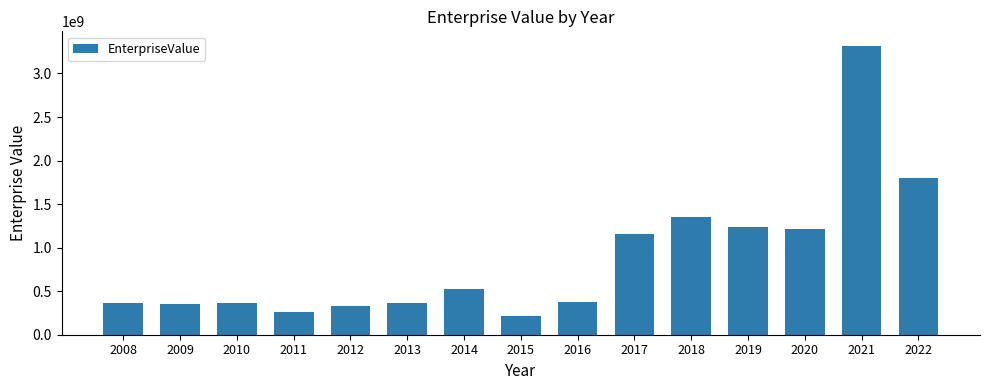

What is the sum of the values at 2008 and 2021?

3678371210.0